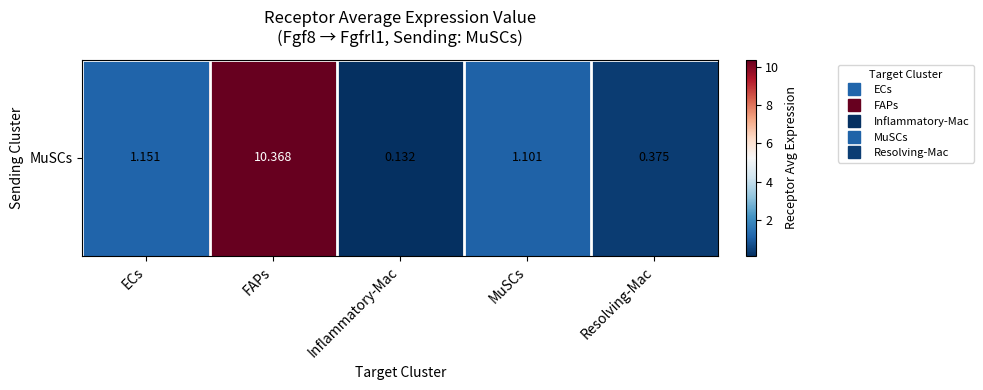

Between FAPs and MuSCs, which is larger?

FAPs